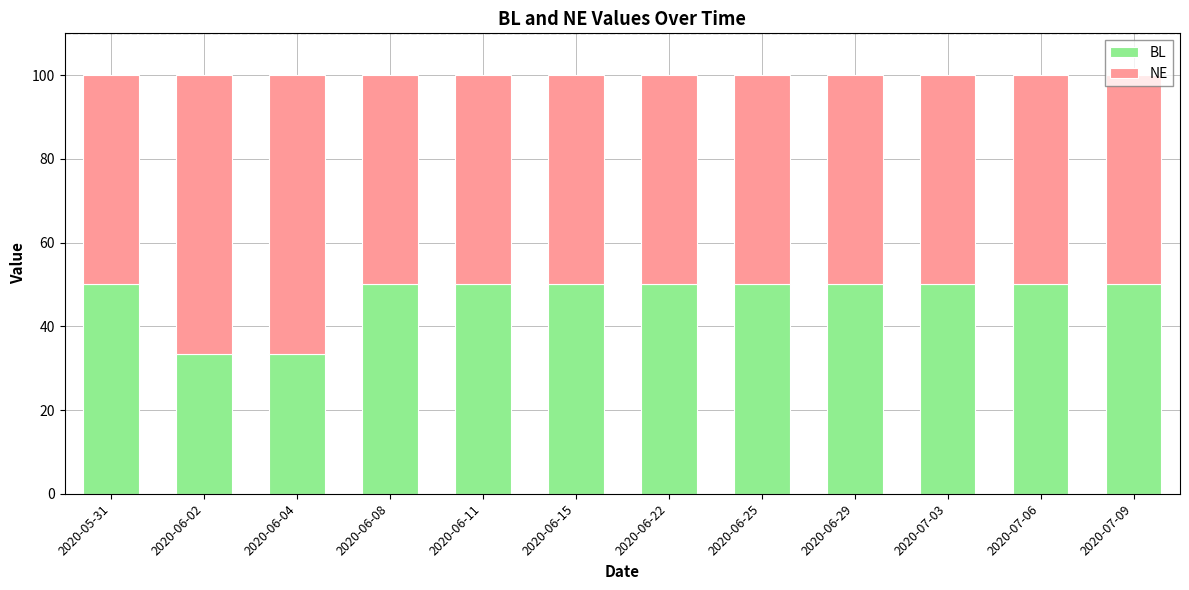

The BL series shows 9.4 at 2020-06-04. True or false?

False